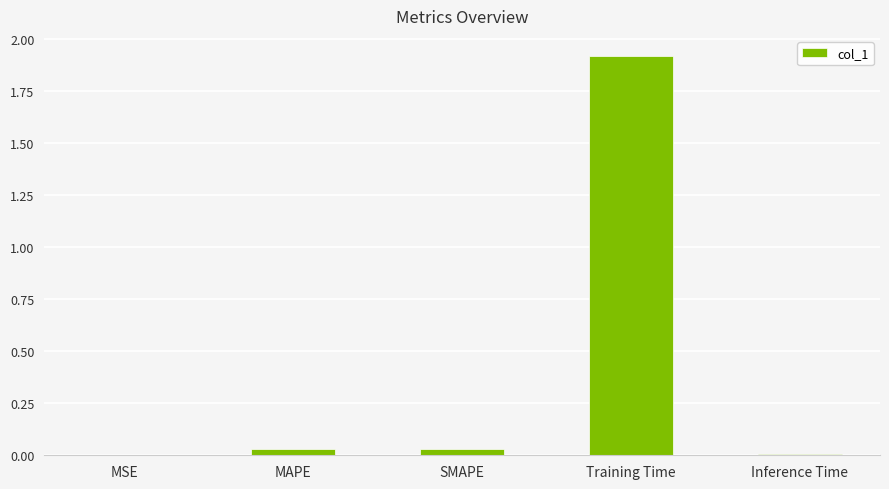

What is the sum of all values?

2.0